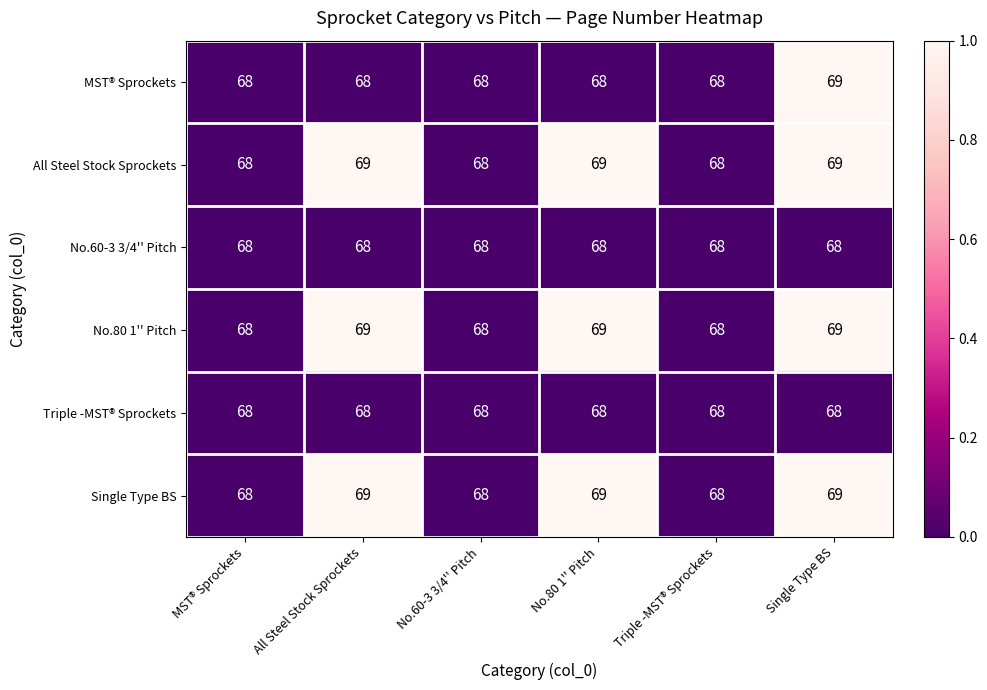

At which category is the sum across all series the highest?

Single Type BS